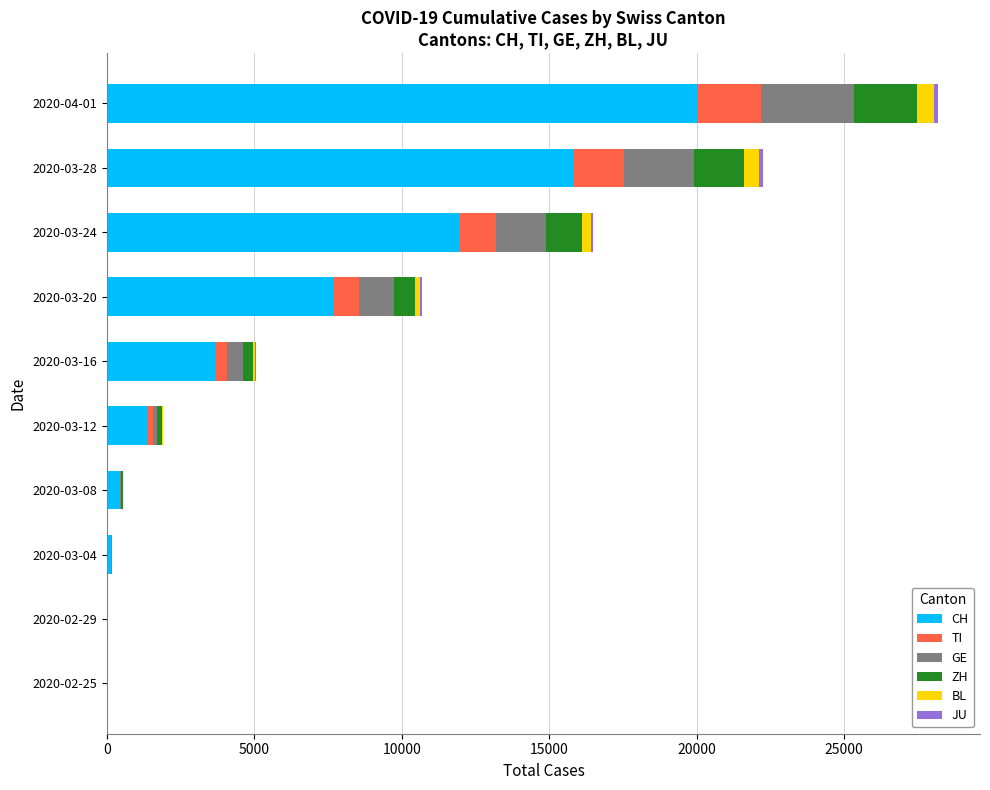

The value of CH at 2020-03-24 is 11970. True or false?

True